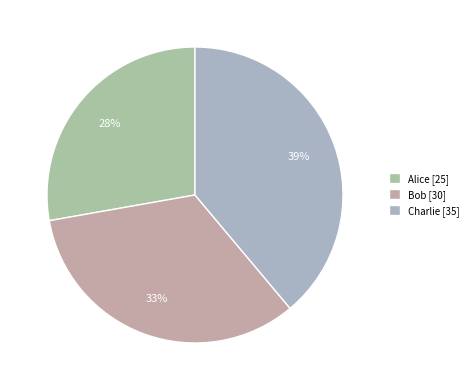

Combined, do Alice and Bob account for over 50%?

Yes